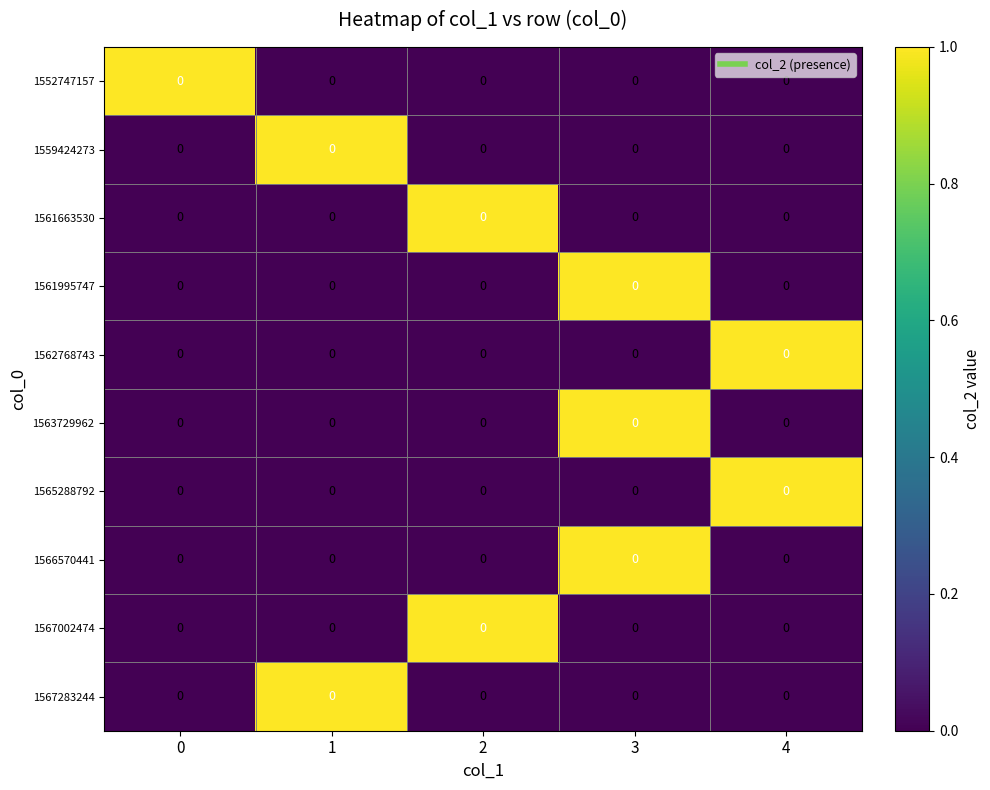

The 1562768743 series shows 0 at 1. True or false?

True